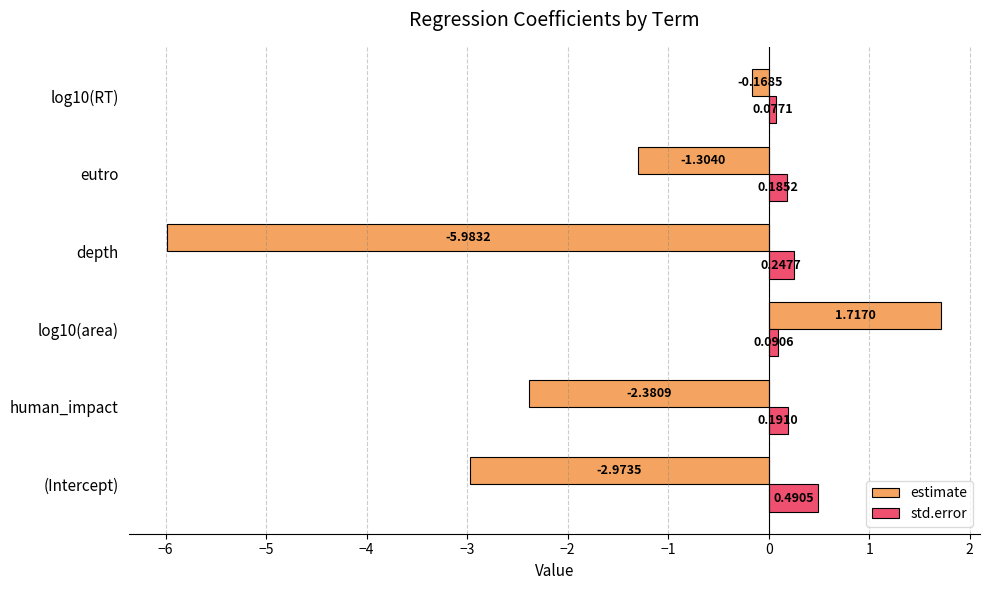

Rank the series by their maximum value, from highest to lowest.

estimate, std.error